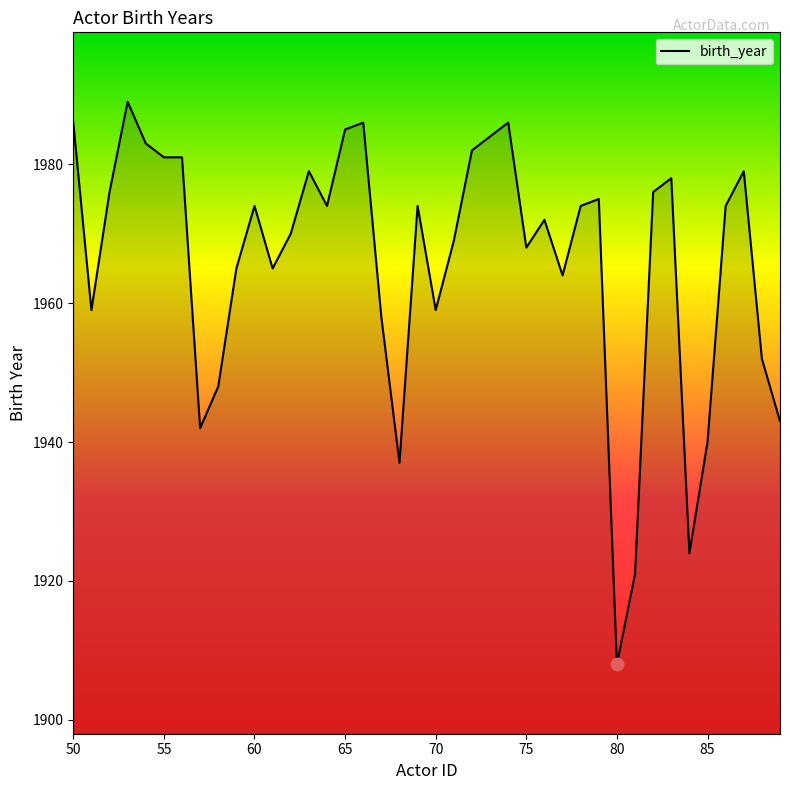

What is the difference between the maximum and minimum values?

81